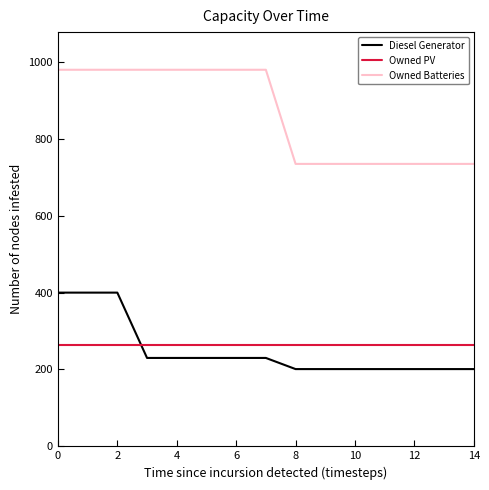

Which series has the largest range (max minus min)?

Owned Batteries